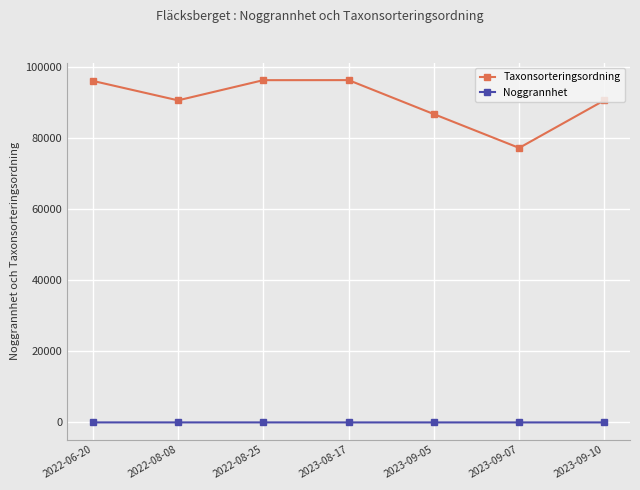

The Taxonsorteringsordning series shows 39274.5 at 2022-06-20. True or false?

False